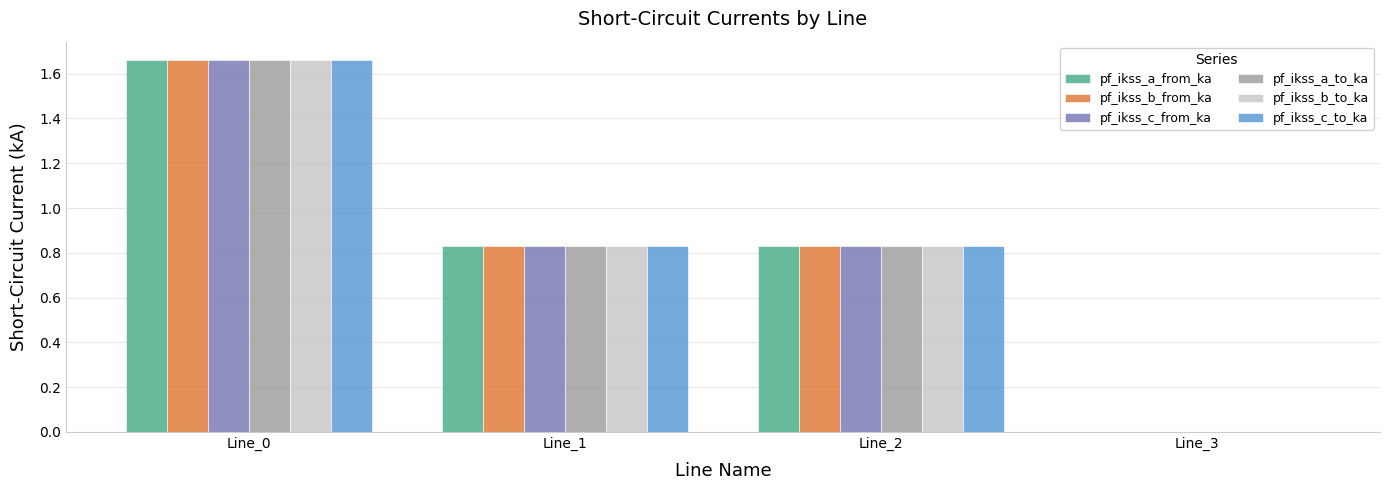

Which category has the highest value across all series?

Line_0